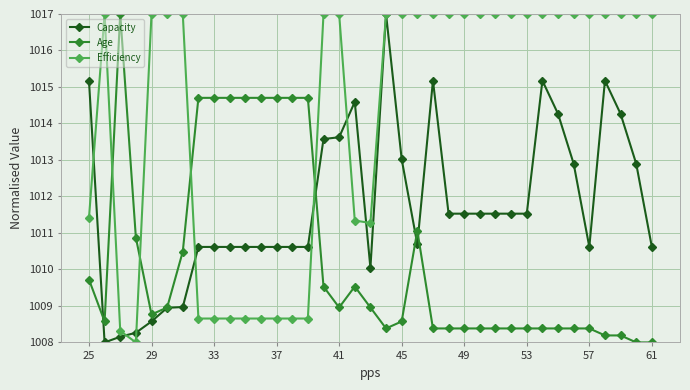

What is the smallest value displayed?

1008.0